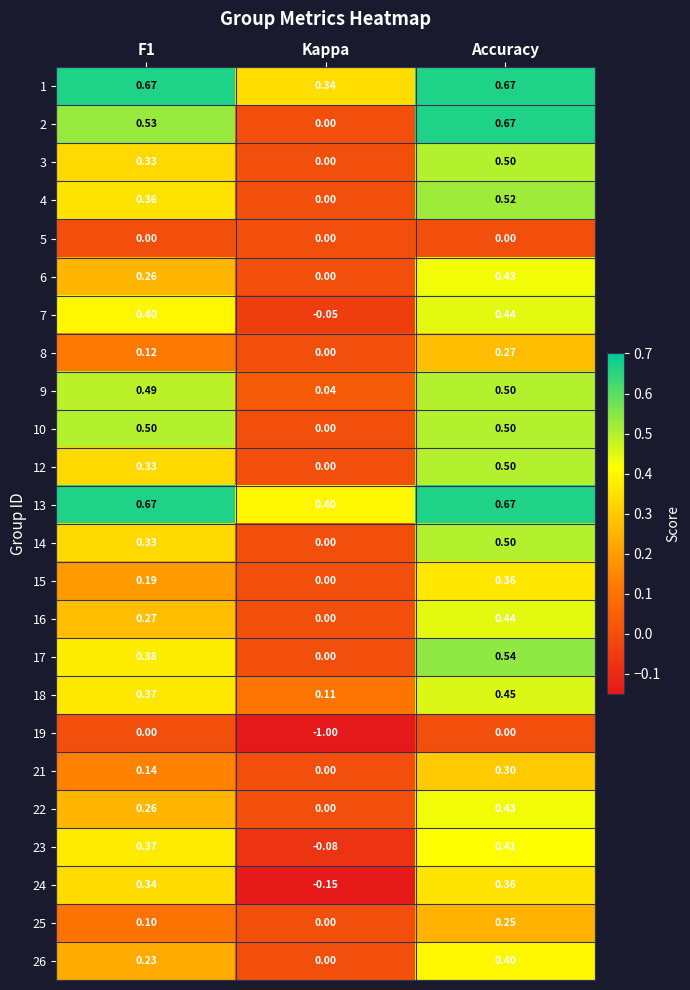

Is the value of 9 at Accuracy greater than the value of 16 at Accuracy?

Yes